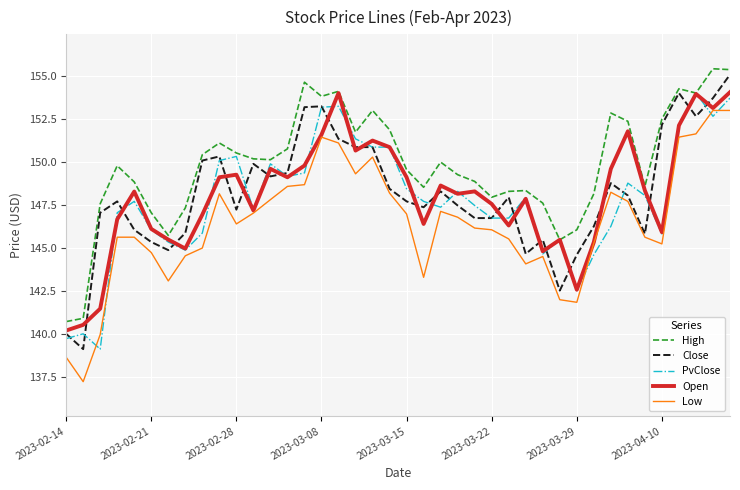

What is the maximum value shown in the chart?

155.4